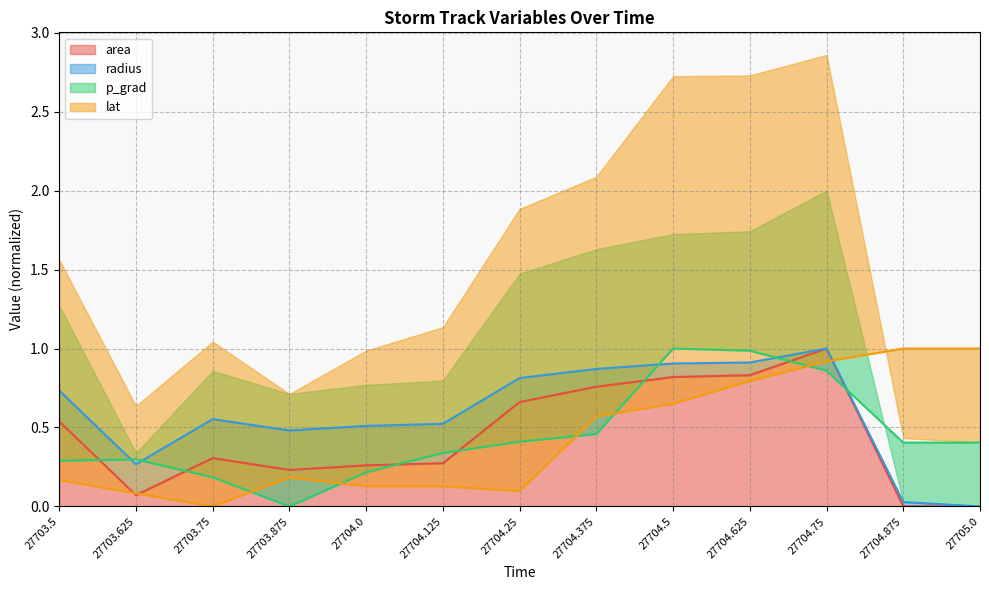

What position from the left is 27705.0?

13